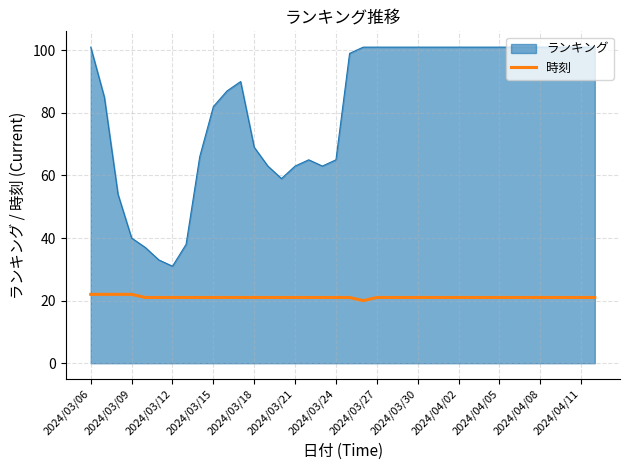

List the series in order of their overall mean, lowest first.

時刻, ランキング